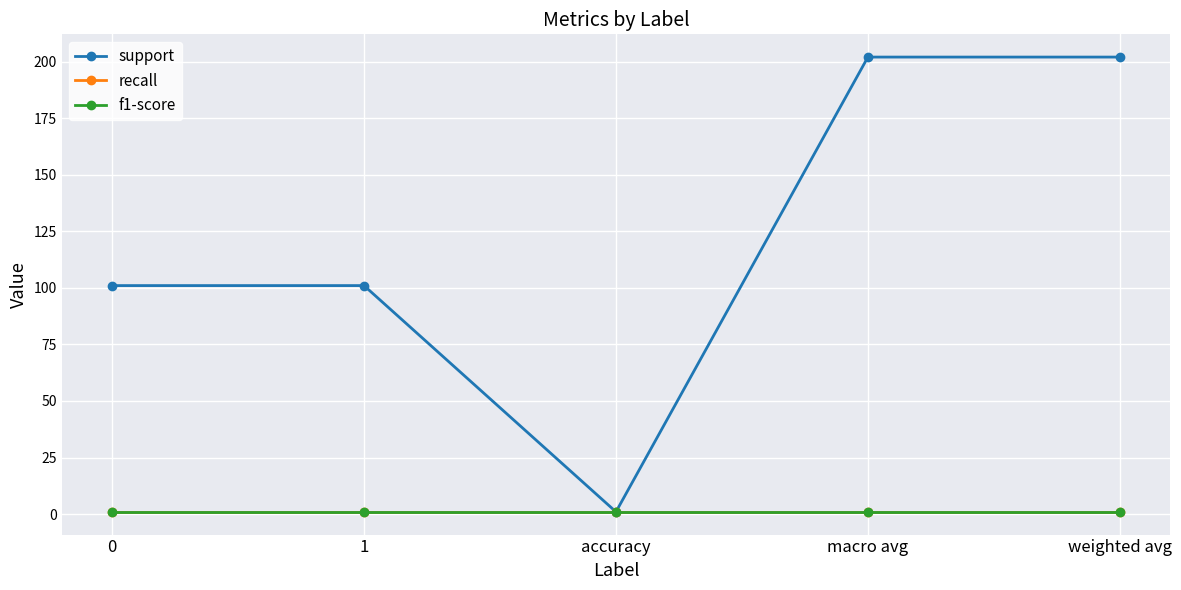

What is the value of the recall point at the 4th from the left?

1